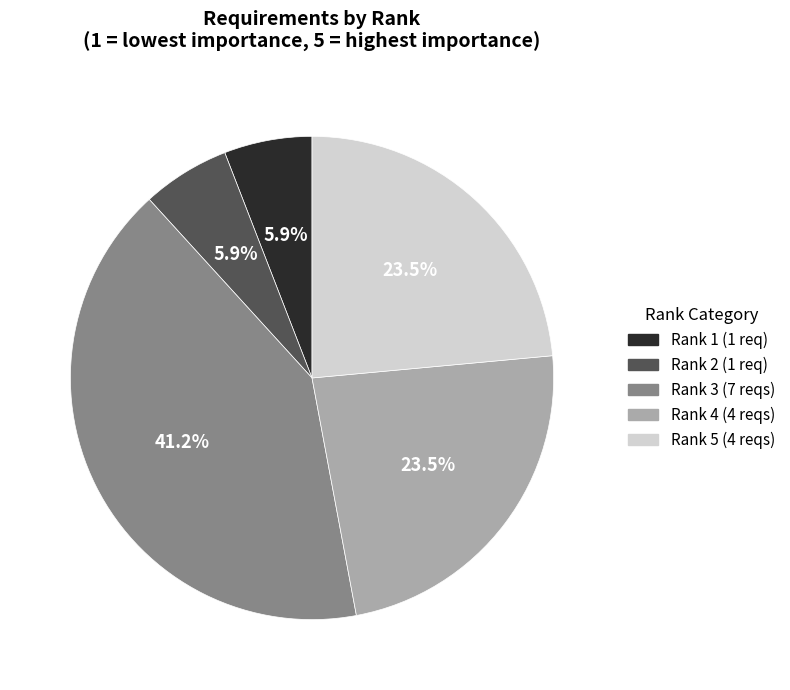

To the nearest percent, what portion does Rank 3 represent?

41%